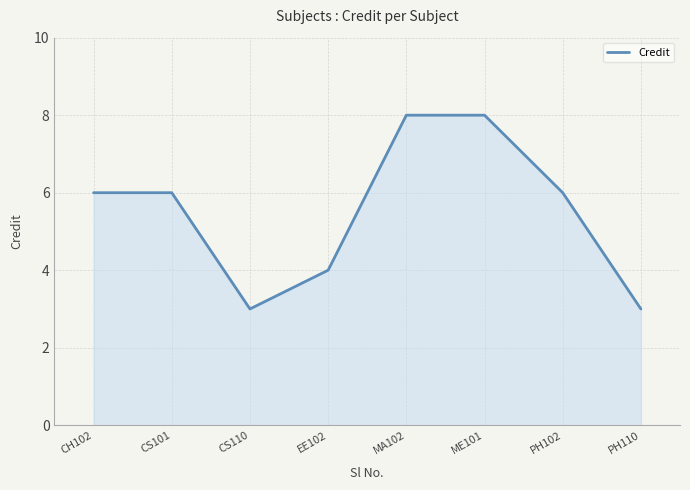

What is the greatest value displayed?

8